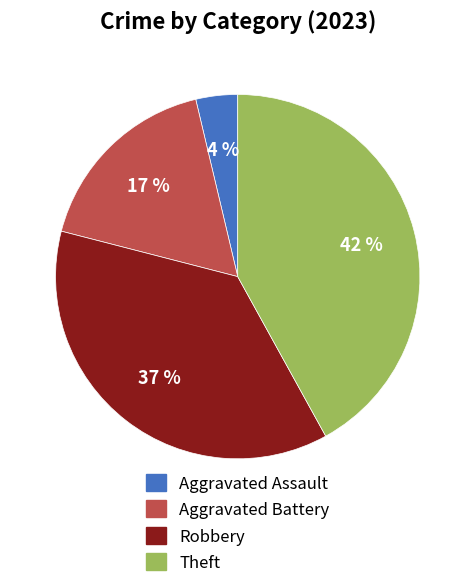

How many slices are in this pie chart?

4